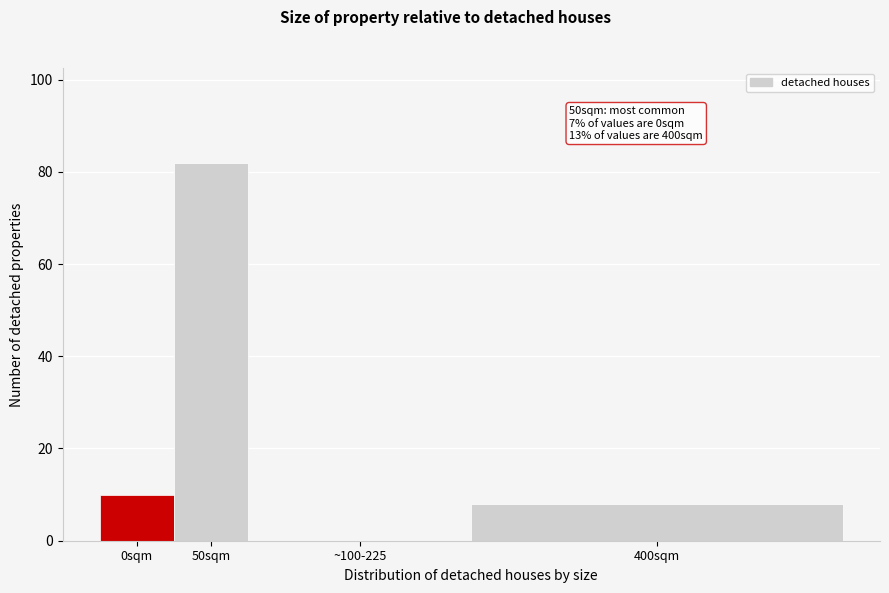

Reading left to right, what are all the values shown in this chart?

0sqm=10	50sqm=82	~100-225=0	400sqm=8